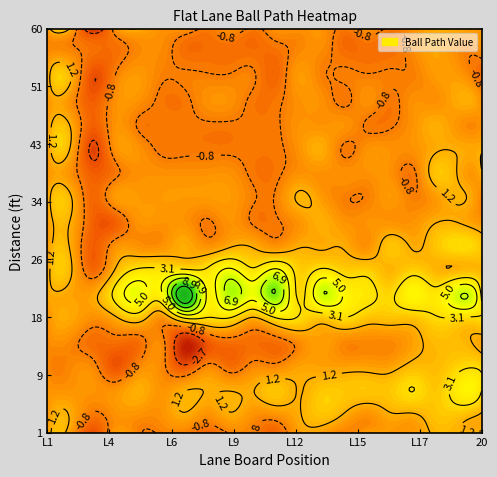

Is it true that 1.0 equals 0.4 at 0?

True